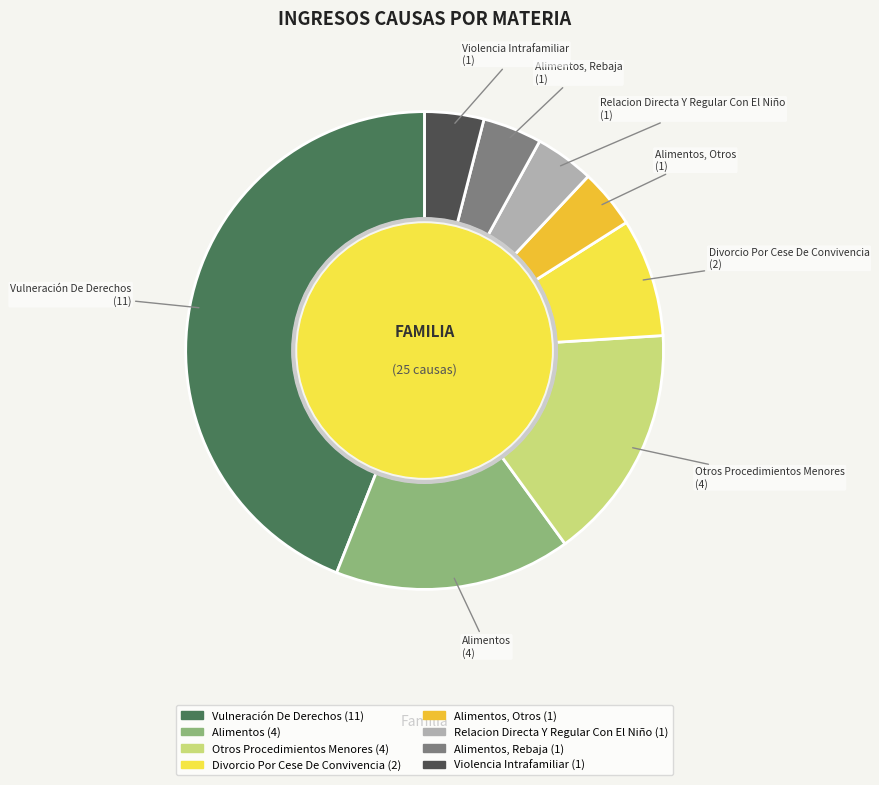

Is there a majority slice in this chart?

No